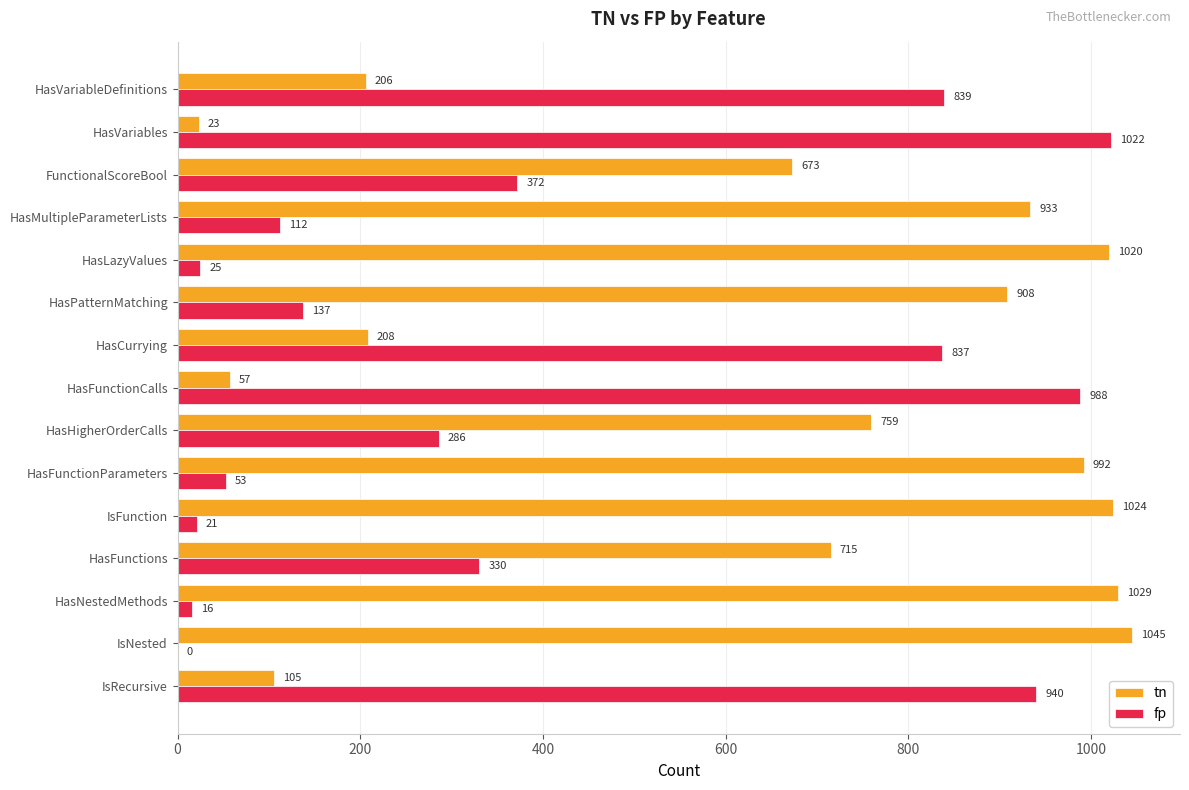

The value of tn at HasLazyValues is 1382. True or false?

False